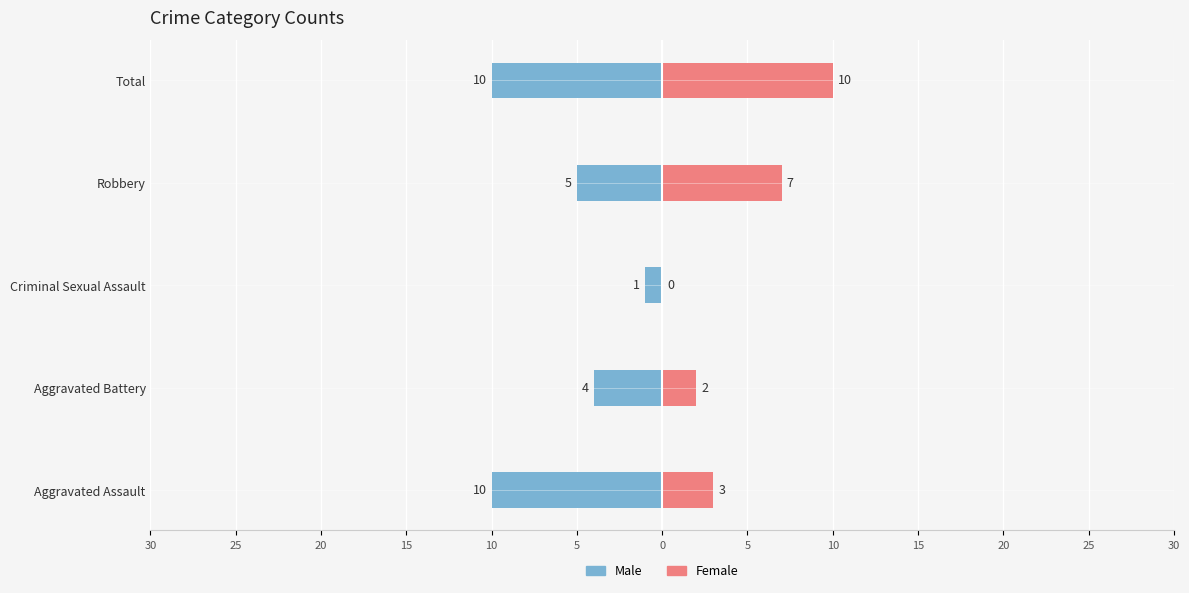

Which series has the widest spread of values?

Female